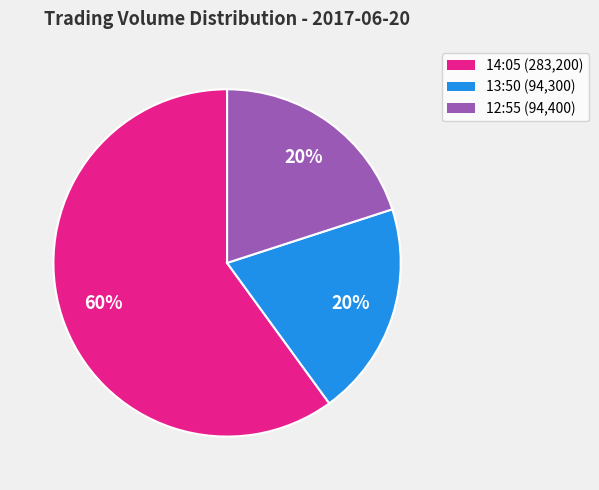

Which slice is the largest?

14:05 (283,200)